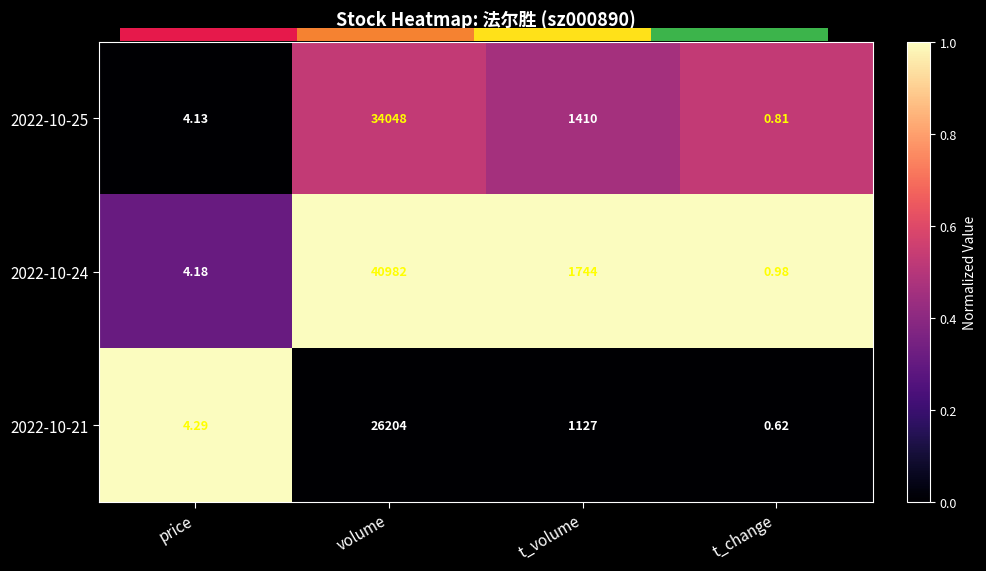

True or false: 2022-10-25 has a value of 0.3 at volume.

False